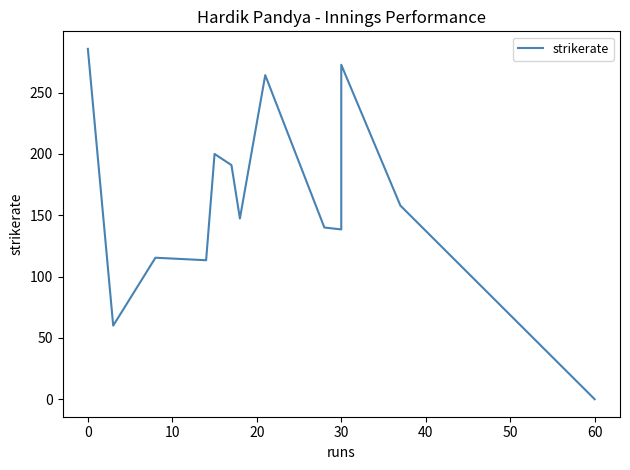

What is the difference between the maximum and minimum values?

285.7